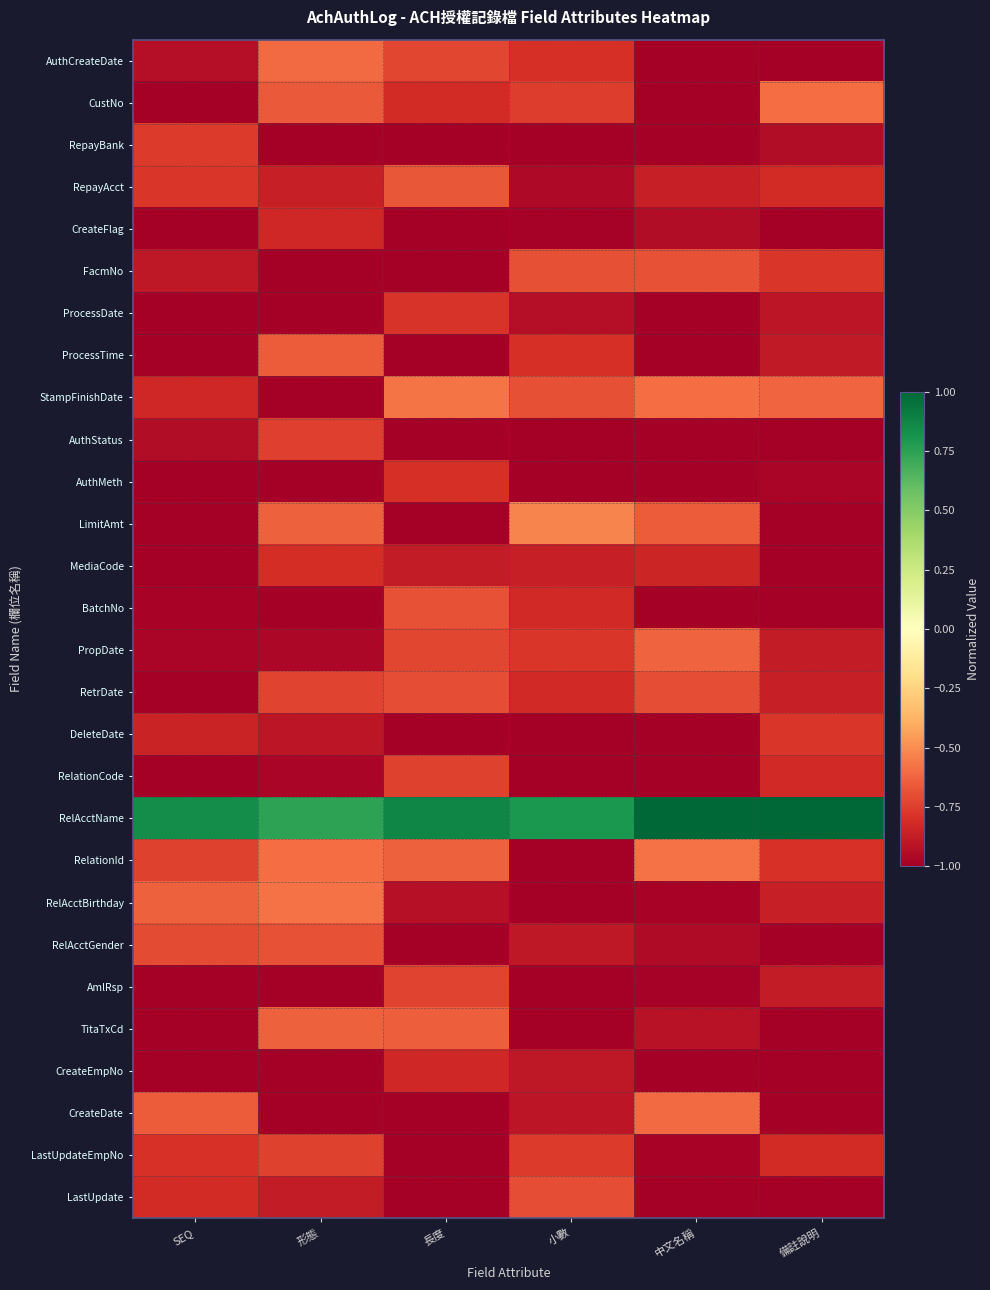

What is the total value across all series at SEQ?

-23.5